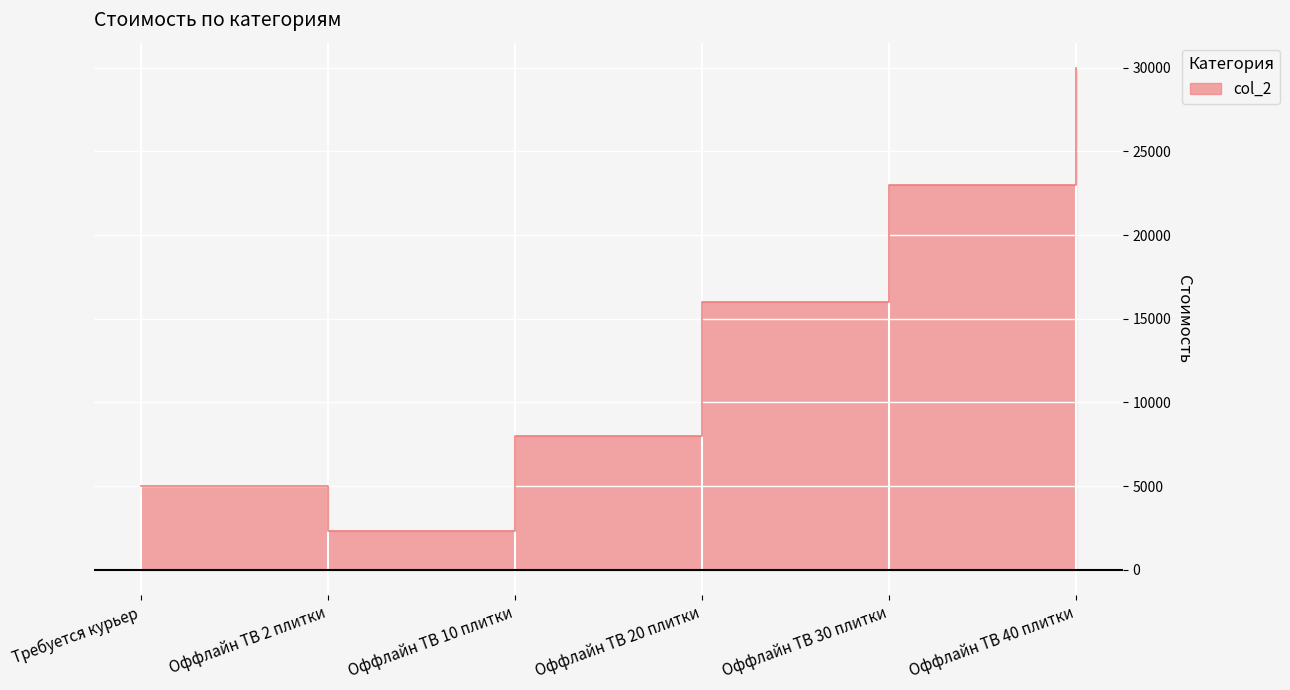

What is the label of the 4th point from the right?

Оффлайн ТВ 10 плитки